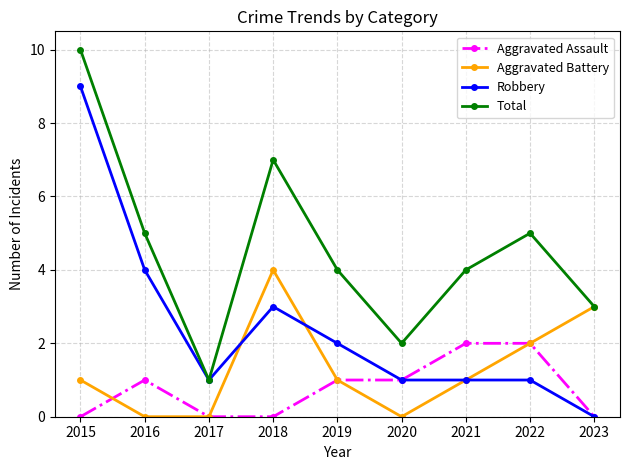

Count the Aggravated Assault values in the range 0 to 1.

7